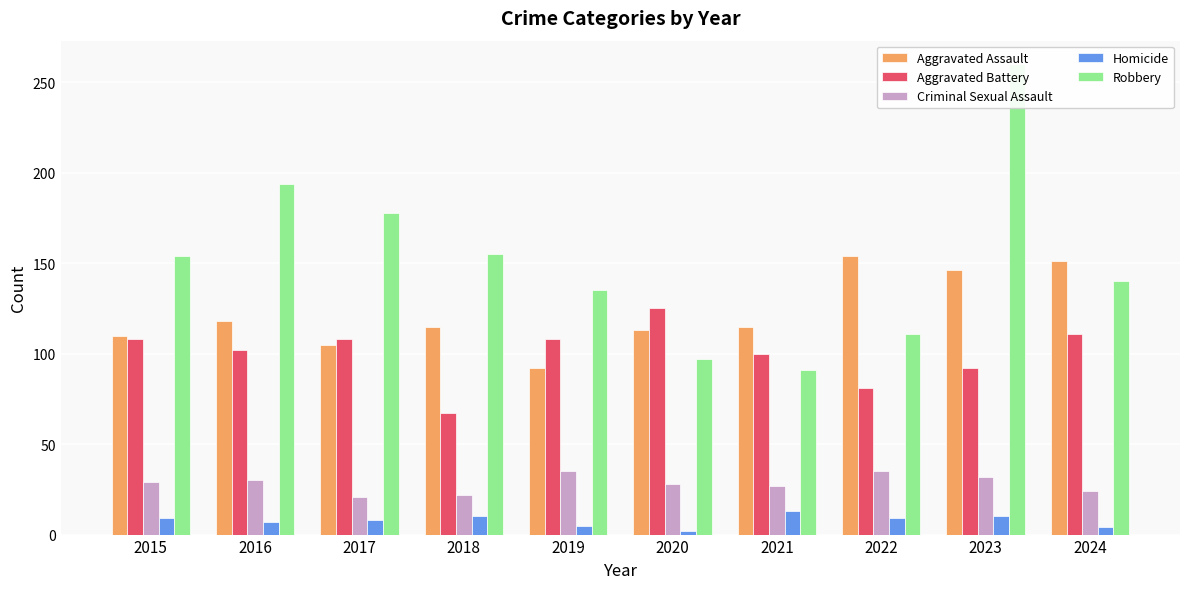

Reading left to right, transcribe all the data shown in this chart.

Aggravated Assault: 110	118	105	115	92	113	115	154	146	151
Aggravated Battery: 108	102	108	67	108	125	100	81	92	111
Criminal Sexual Assault: 29	30	21	22	35	28	27	35	32	24
Homicide: 9	7	8	10	5	2	13	9	10	4
Robbery: 154	194	178	155	135	97	91	111	260	140